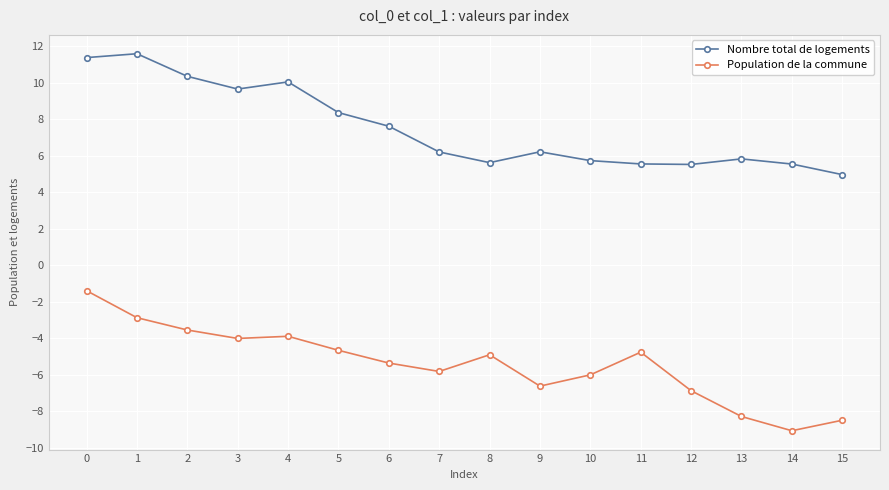

Which category has the highest value across all series?

1